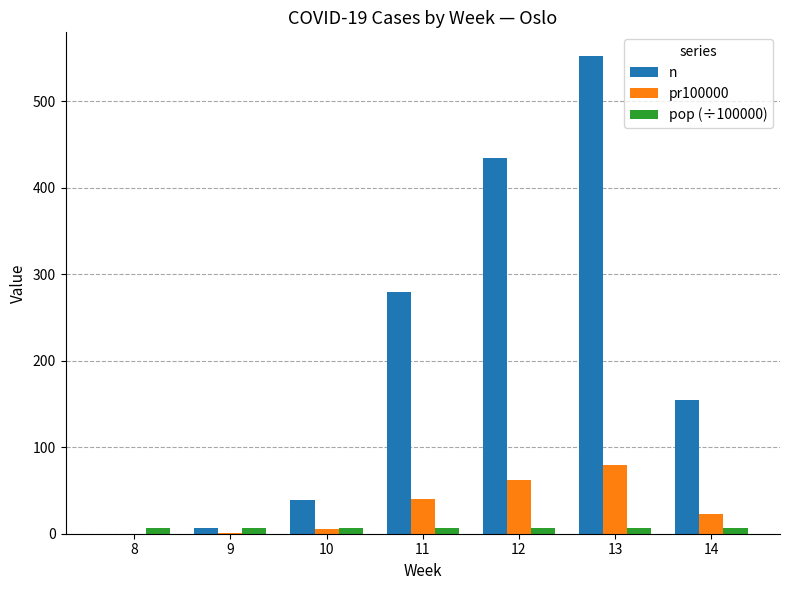

The value of n at 14 is 155.0. True or false?

True